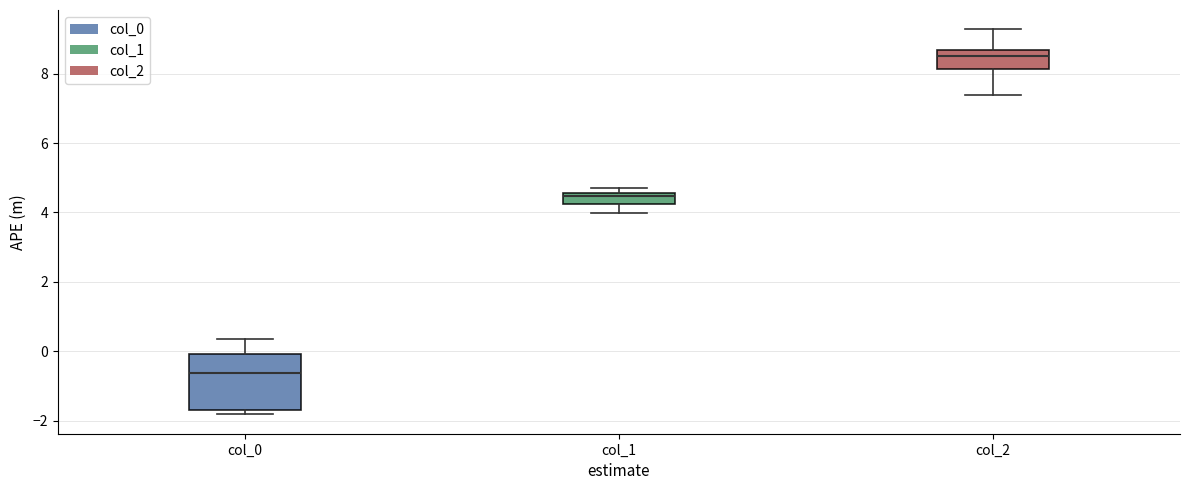

Which box's median line is the lowest?

col_0